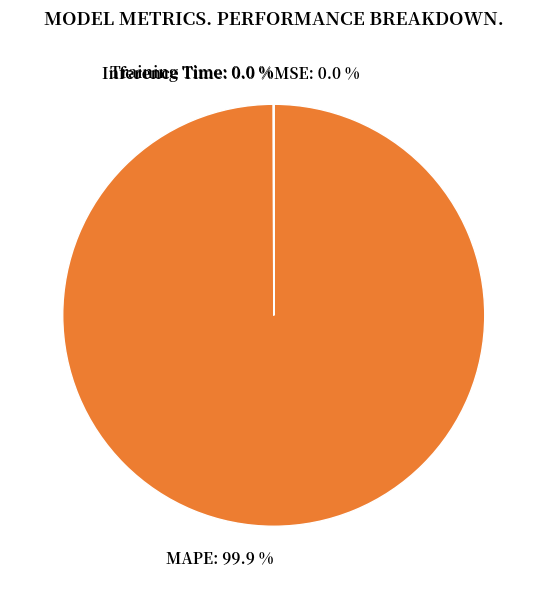

What is the largest slice in the pie chart?

MAPE